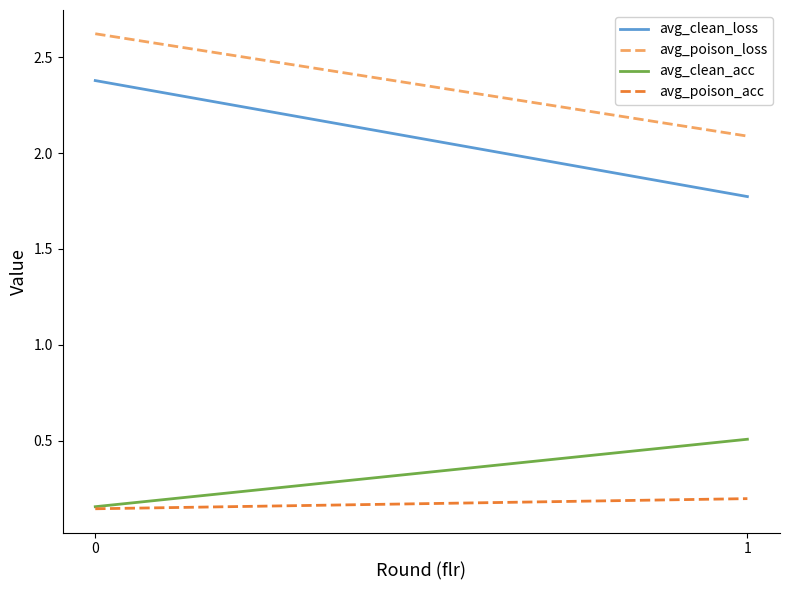

Which series has the largest range (max minus min)?

avg_clean_loss